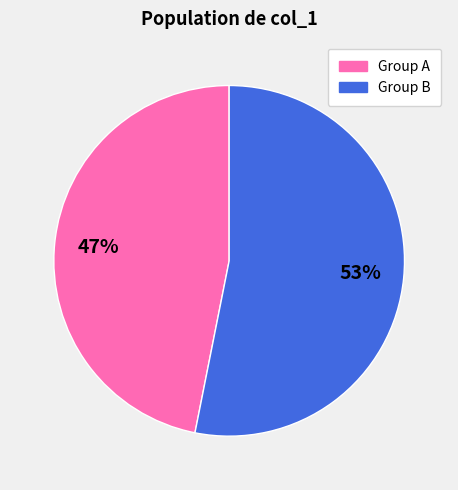

To the nearest percent, what is the average slice percentage?

50%